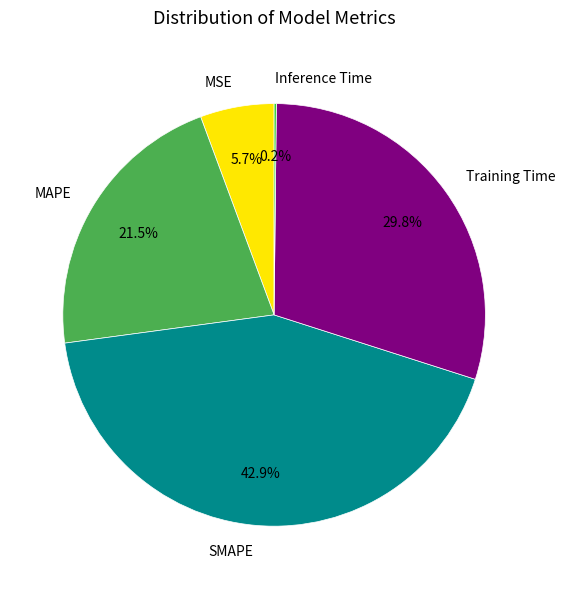

The MSE slice represents 6% of the pie. True or false?

True